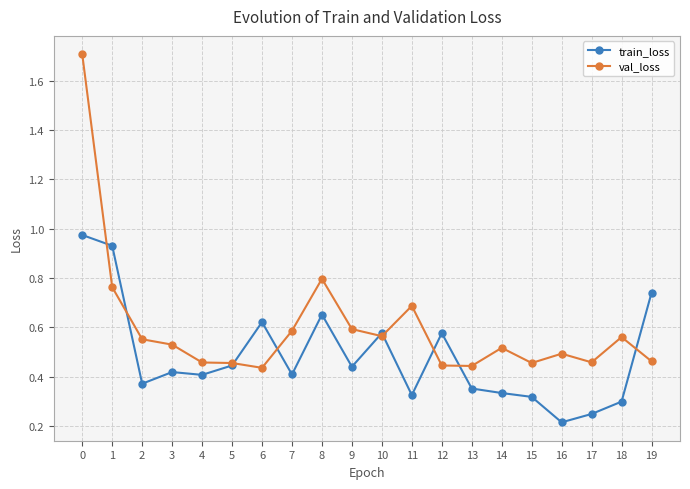

What are all the series names shown in the legend?

train_loss, val_loss